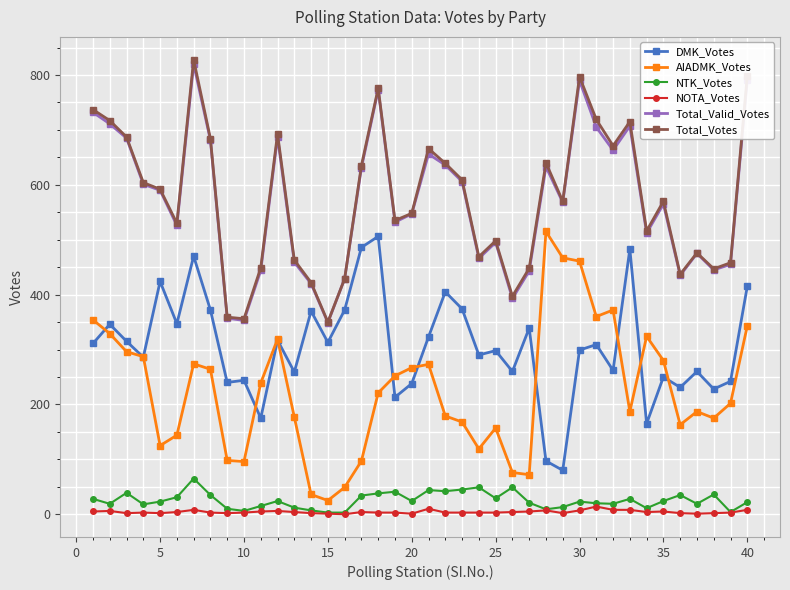

What is the minimum value for Total_Valid_Votes?

349